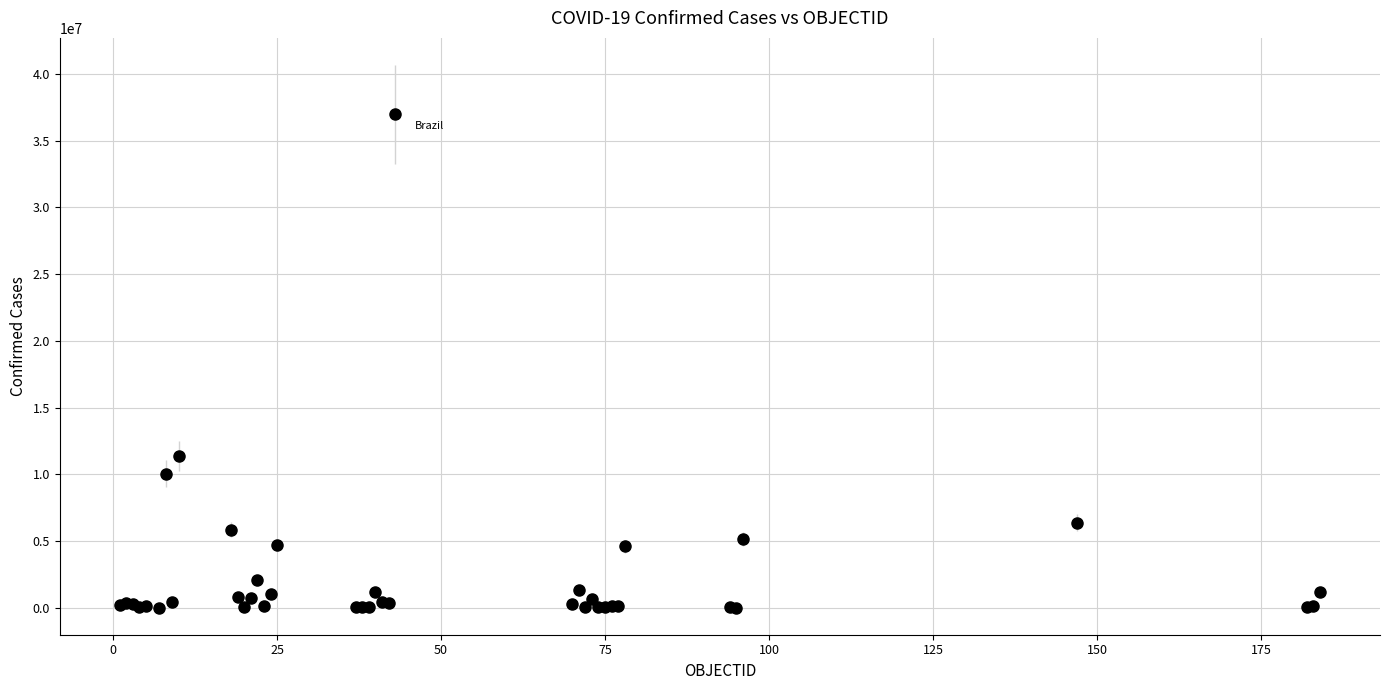

What Y value in the scatter plot is closest to 18489087?

11343433